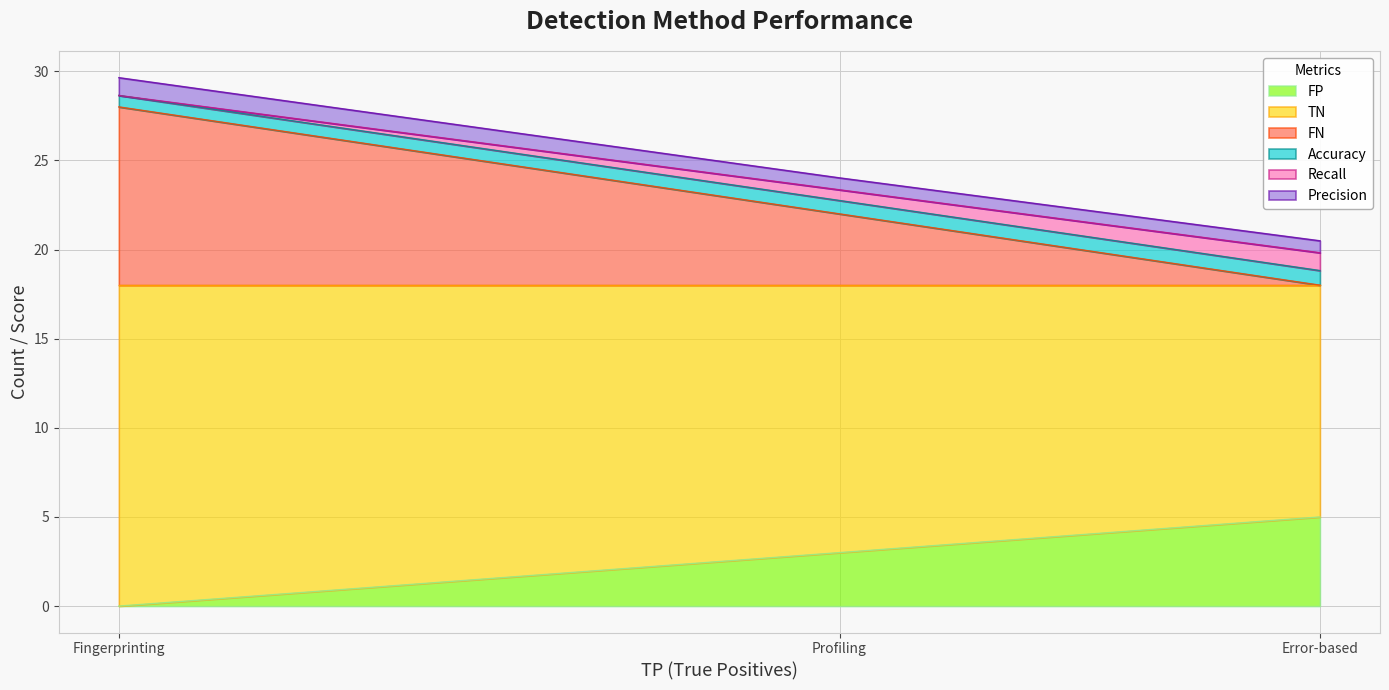

At Error-based, list the series in order from largest to smallest.

TN, FP, Recall, Accuracy, Precision, FN